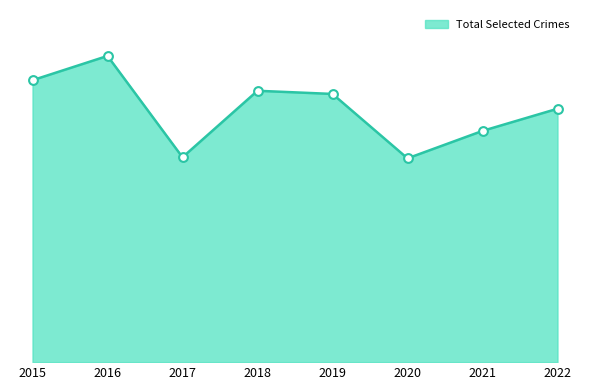

Is this an area chart (filled region under the line)?

Yes